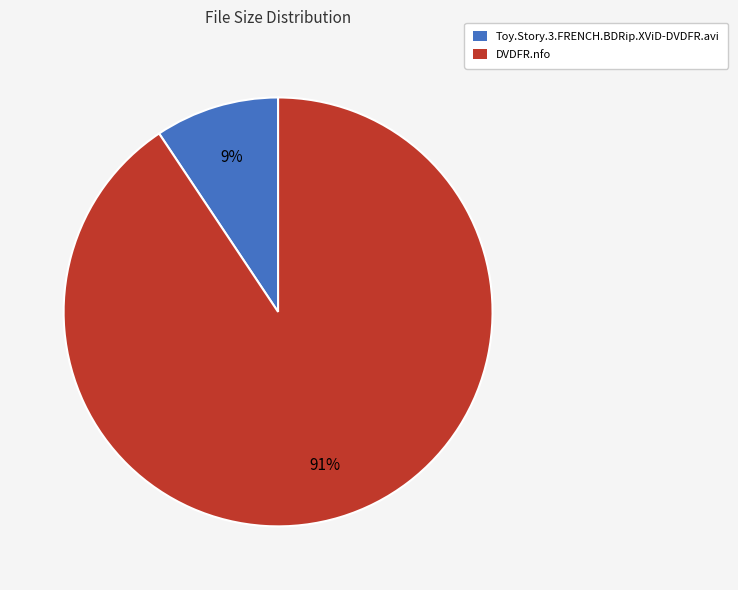

Which category has the biggest portion of the pie?

DVDFR.nfo